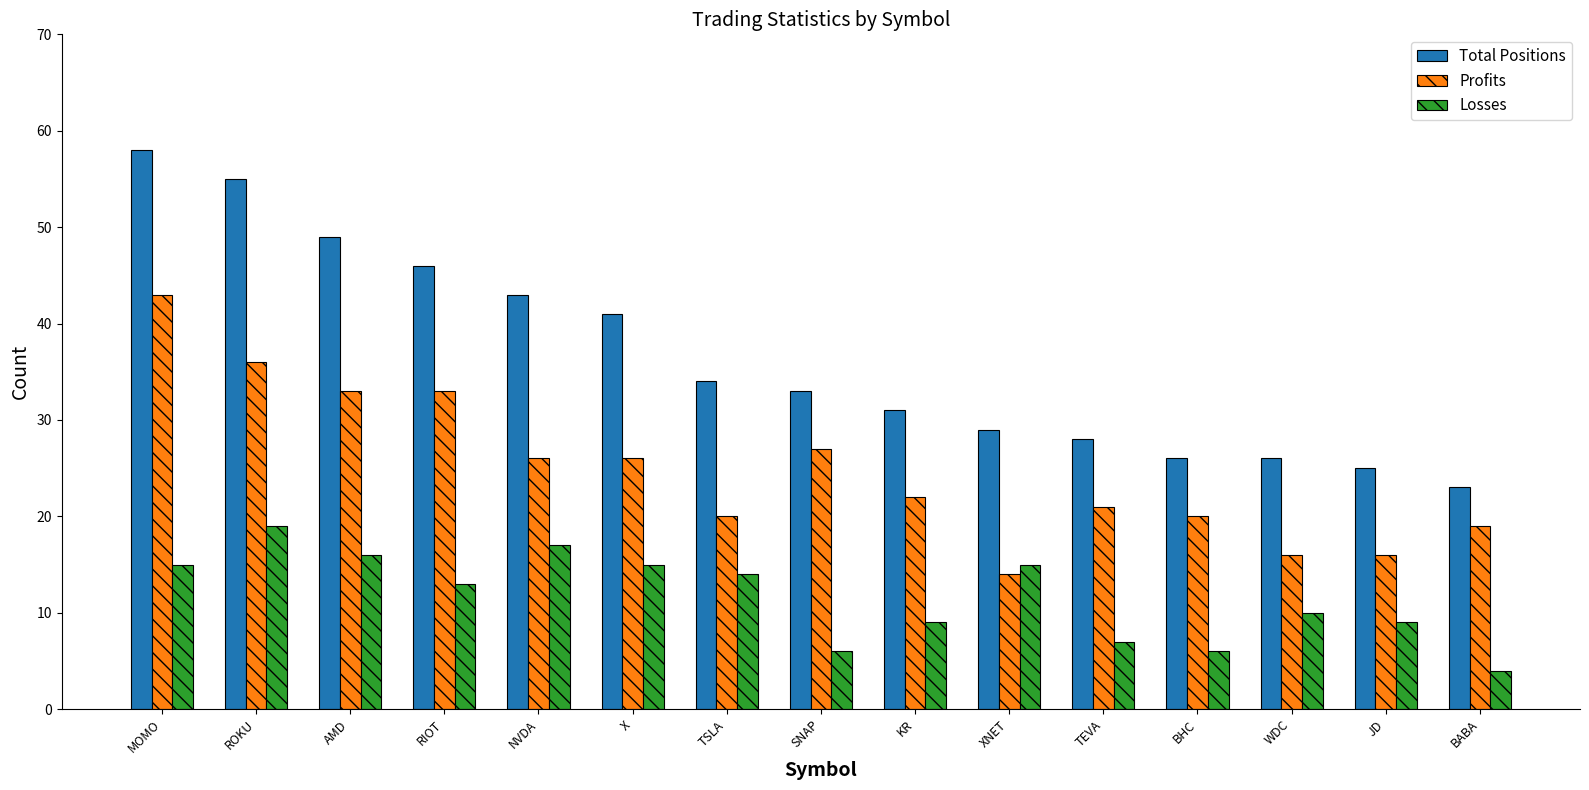

Which series has the largest total across all categories?

Total Positions